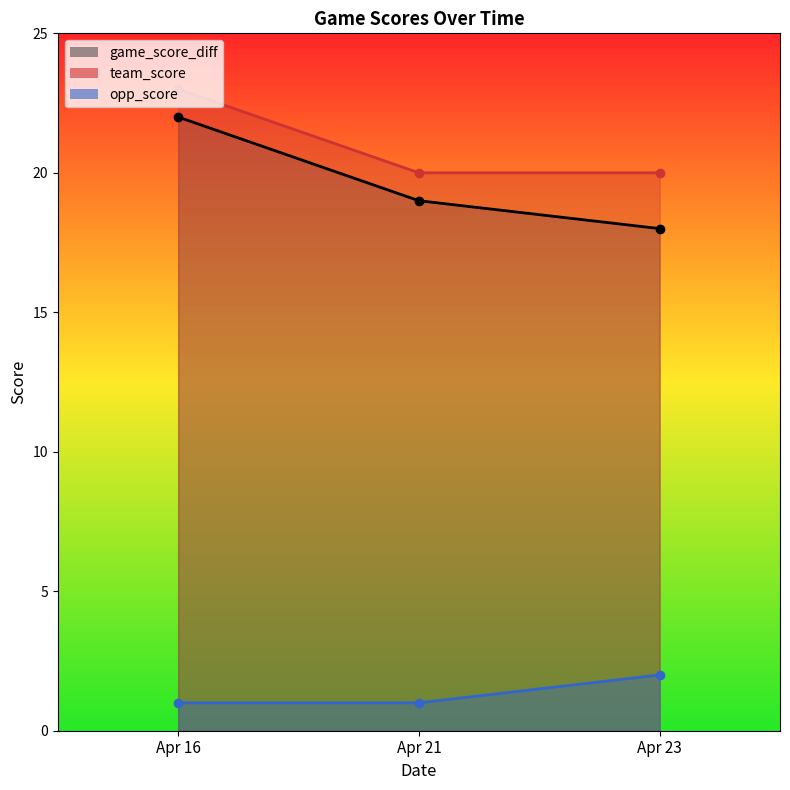

At which label does game_score_diff reach its peak?

Apr 16